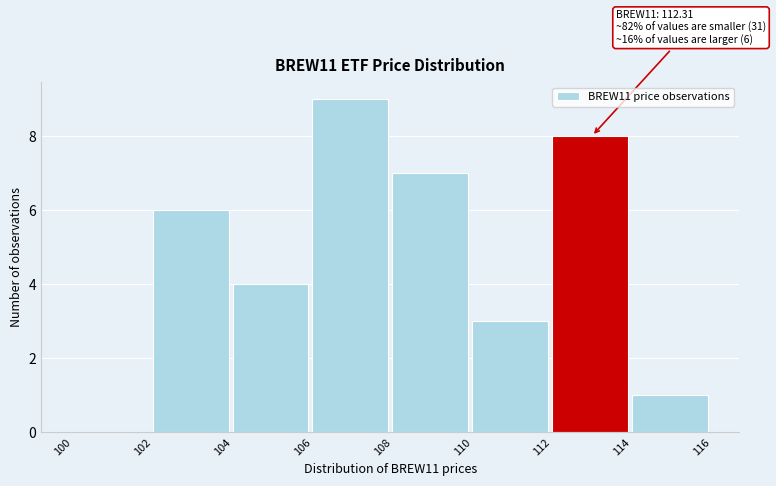

Which range on the x-axis has the tallest bar?

106 to 108